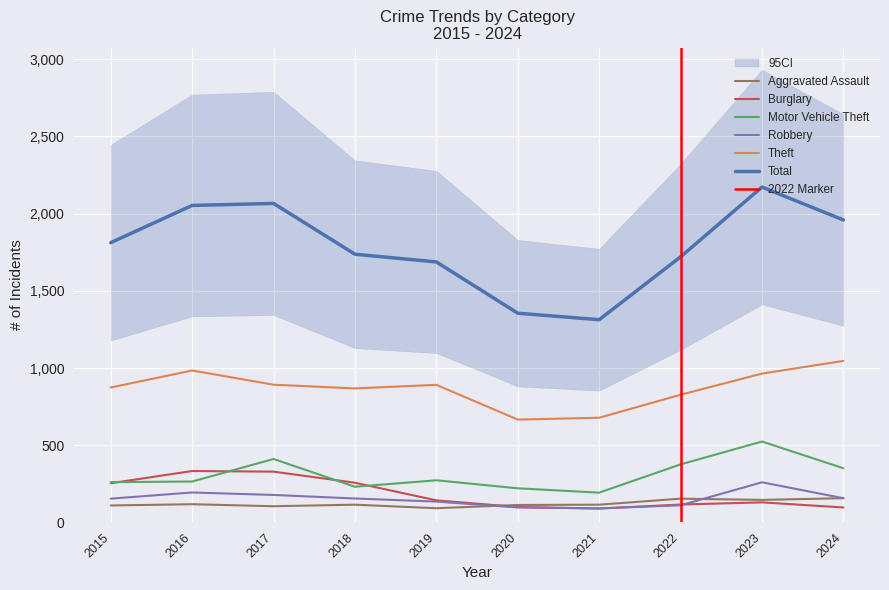

What is the average value of the Motor Vehicle Theft series?

311